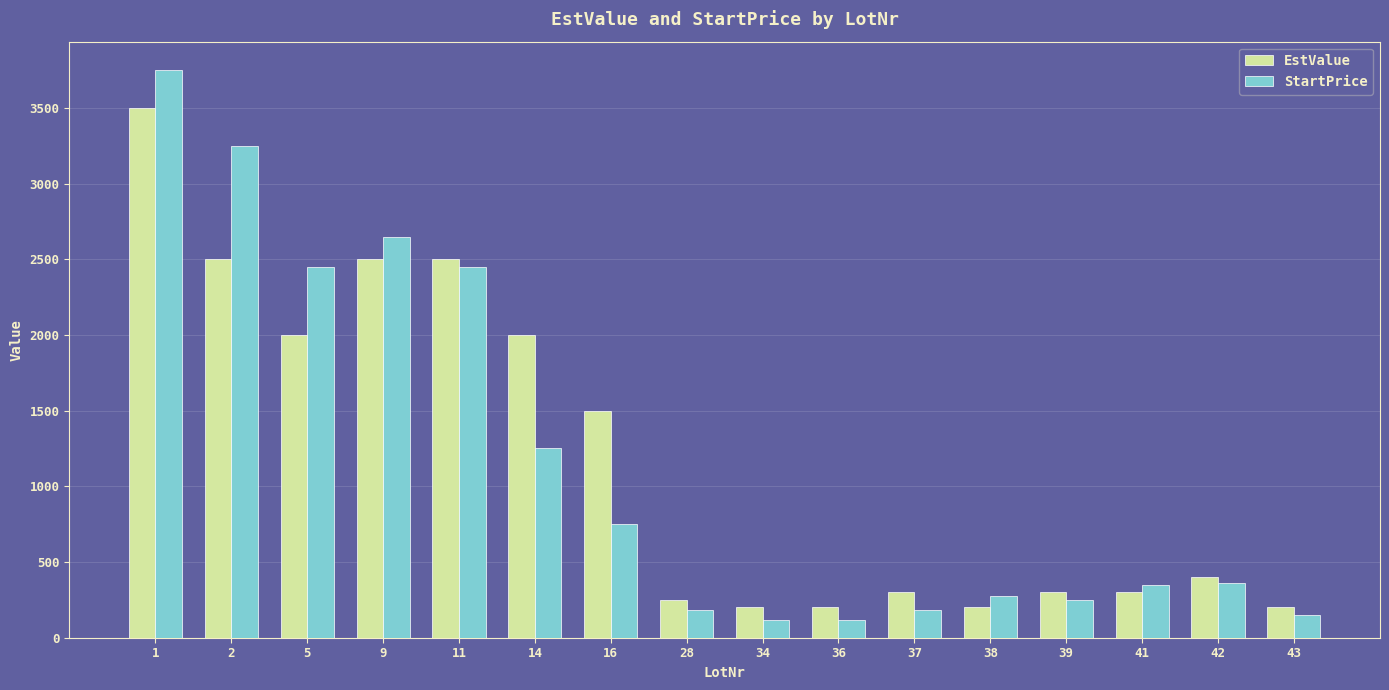

What is the sum of all StartPrice values?

18535